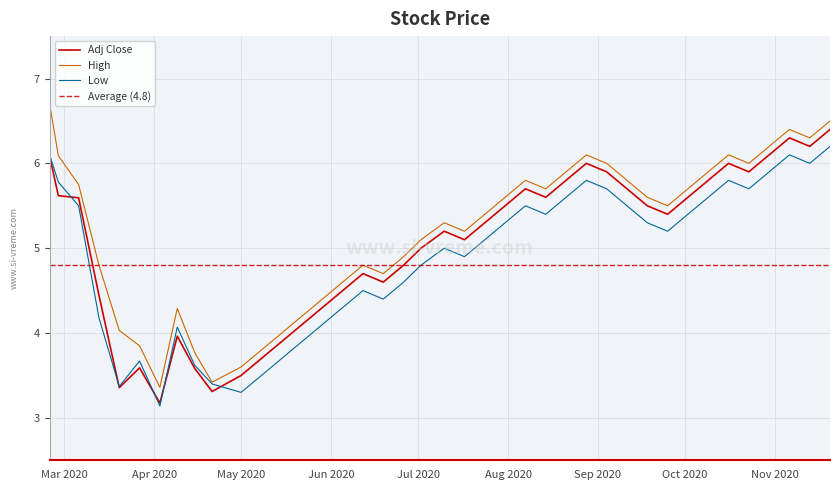

At which category is the sum across all series the highest?

2020-11-20